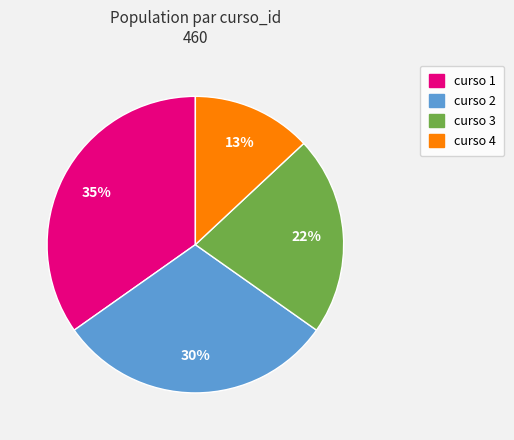

Does any single category account for the majority?

No